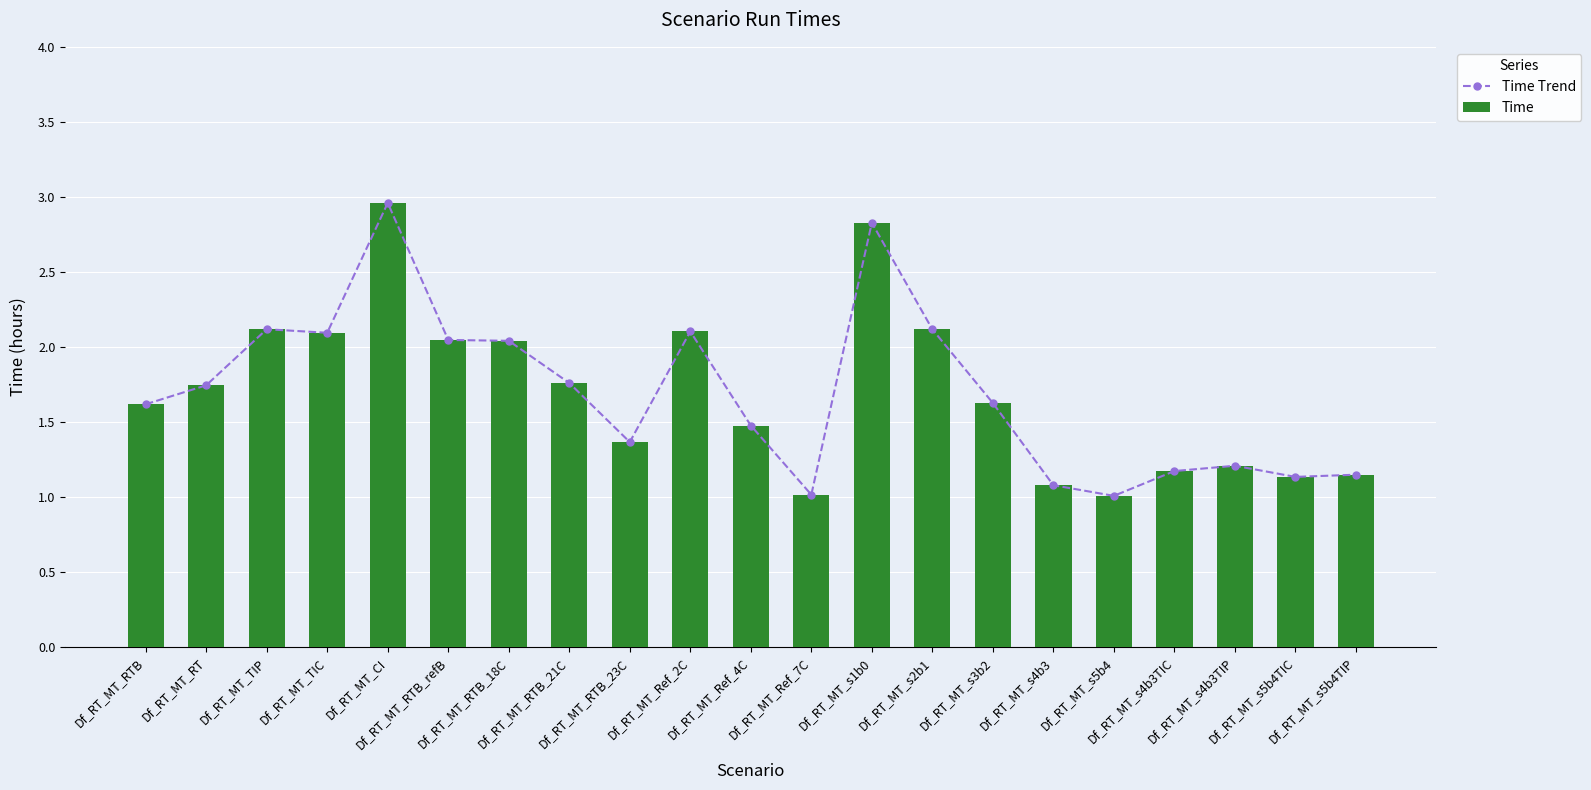

What is the label of the 10th bar from the left?

Df_RT_MT_Ref_2C